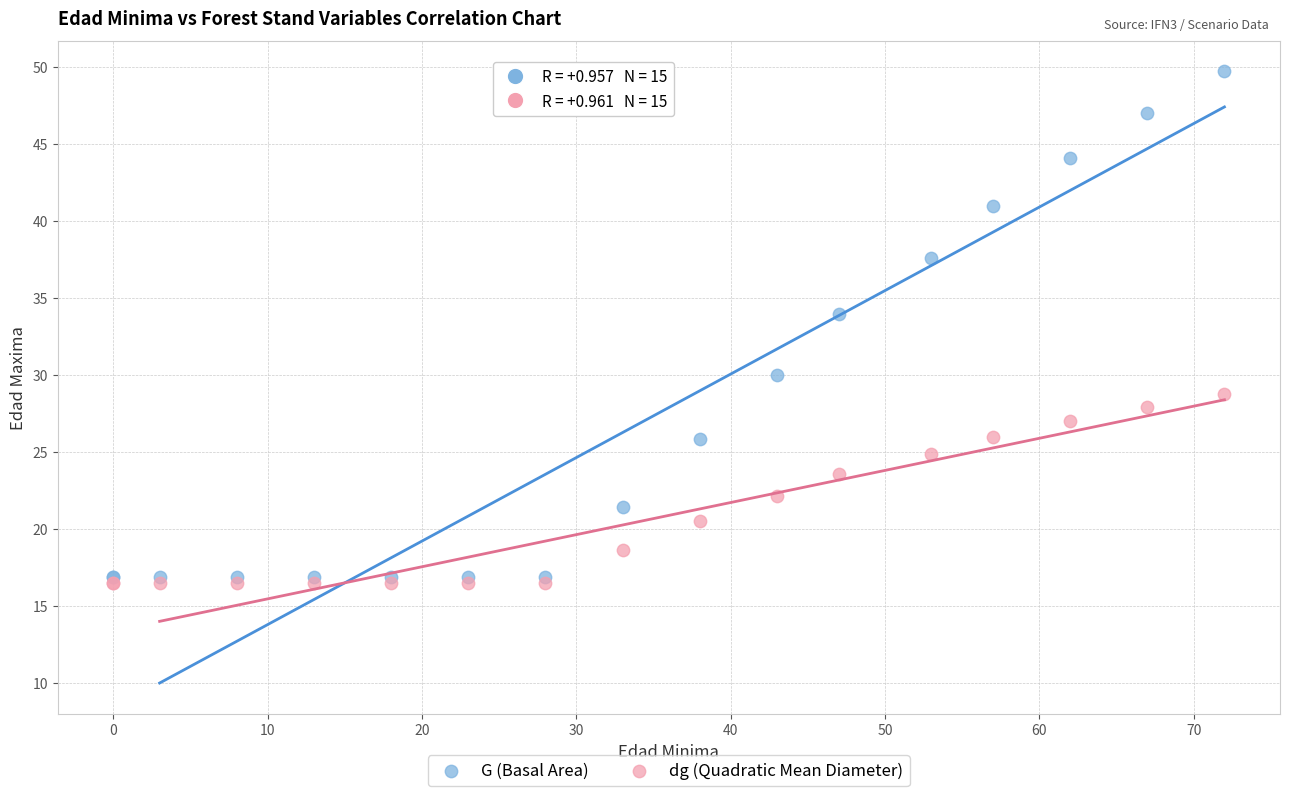

Which series contains the highest Y value?

G (Basal Area)